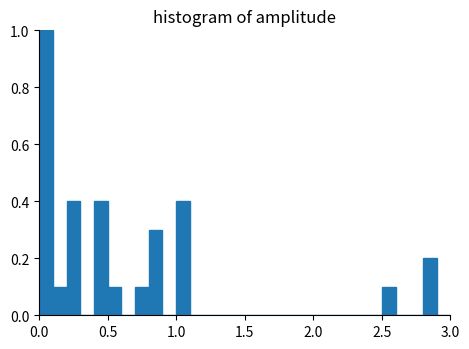

Around what value on the x-axis is the tallest bar? Give the approximate position of its centre, as read against the axis.

0.05